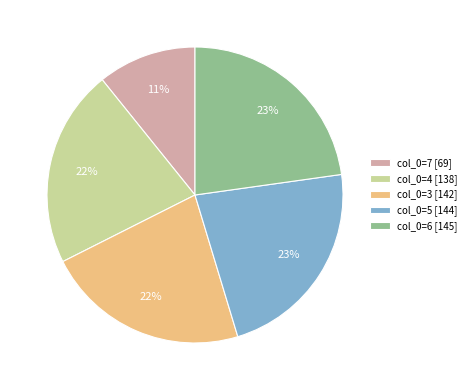

To the nearest percent, what is the difference between the largest and smallest slice percentages?

12%